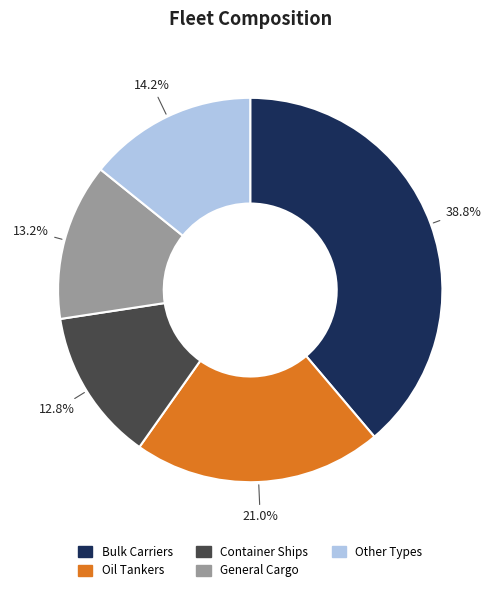

Does any single category account for the majority?

No